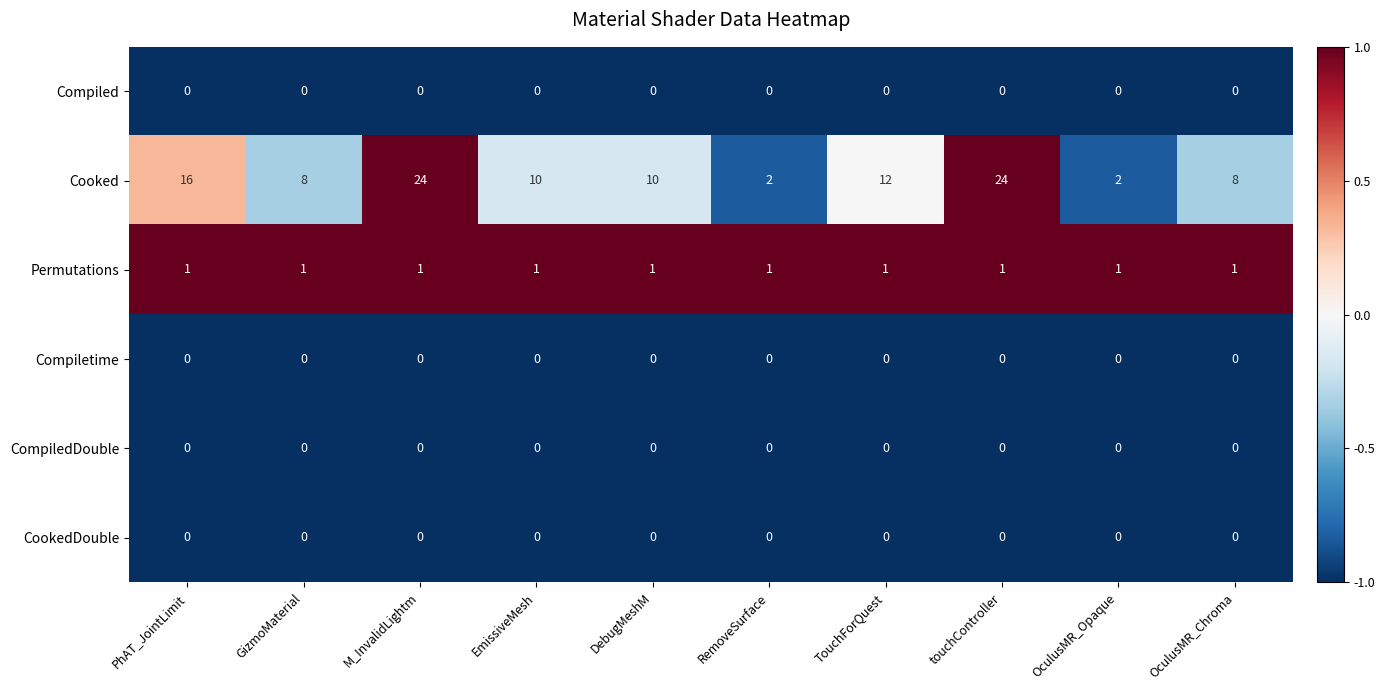

Which series has the largest total across all categories?

Cooked